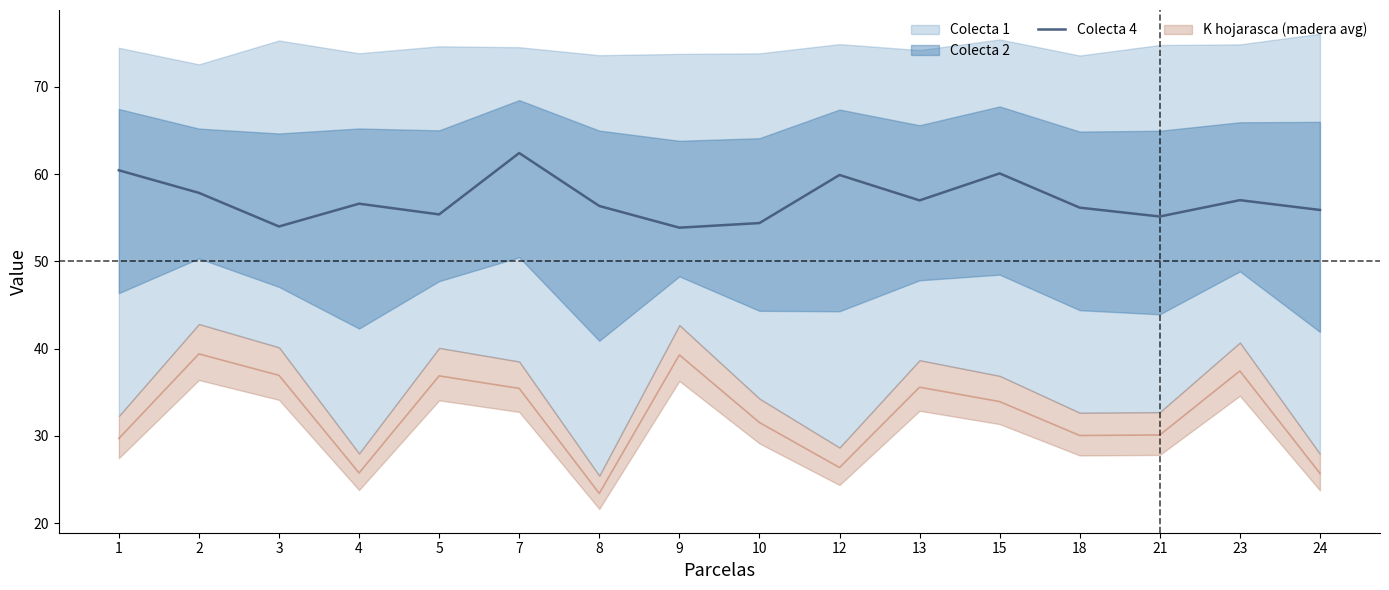

Is this an area chart (filled region under the line)?

No